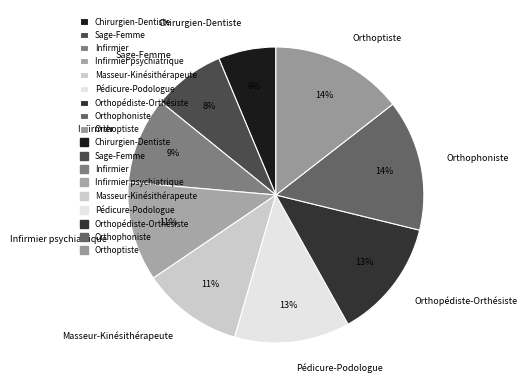

Do Infirmier and Orthopédiste-Orthésiste together represent more than half of the pie?

No